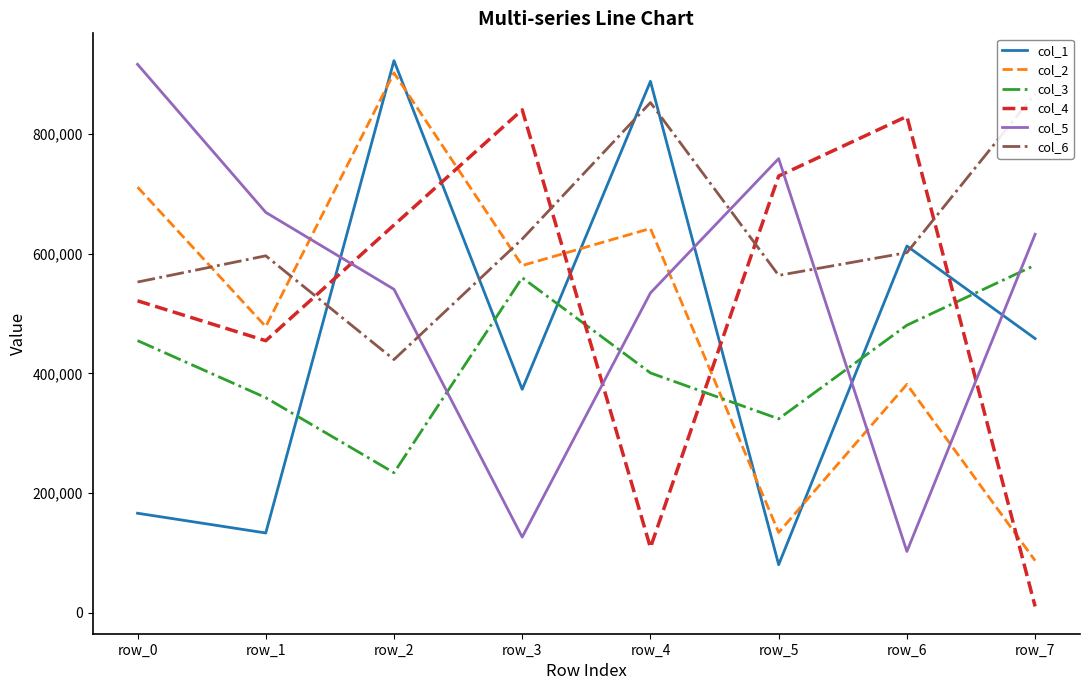

What is the spread (max minus min) of values at row_0?

749641